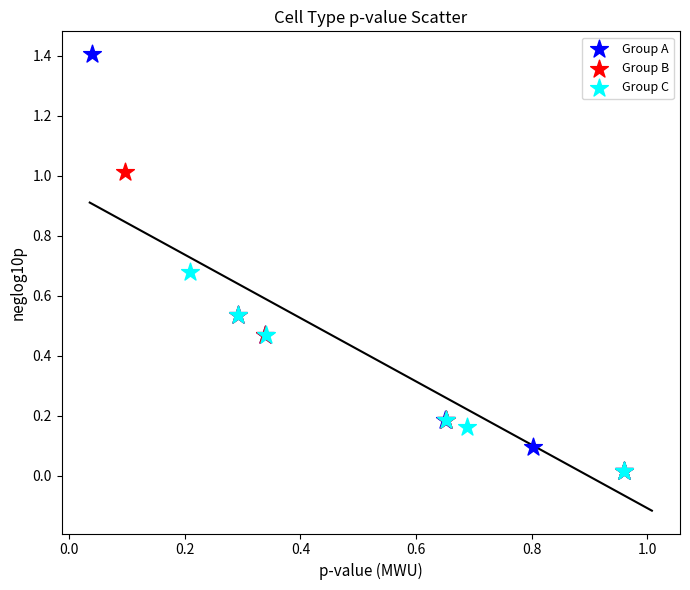

Which series has the largest Y range (max minus min)?

Group A